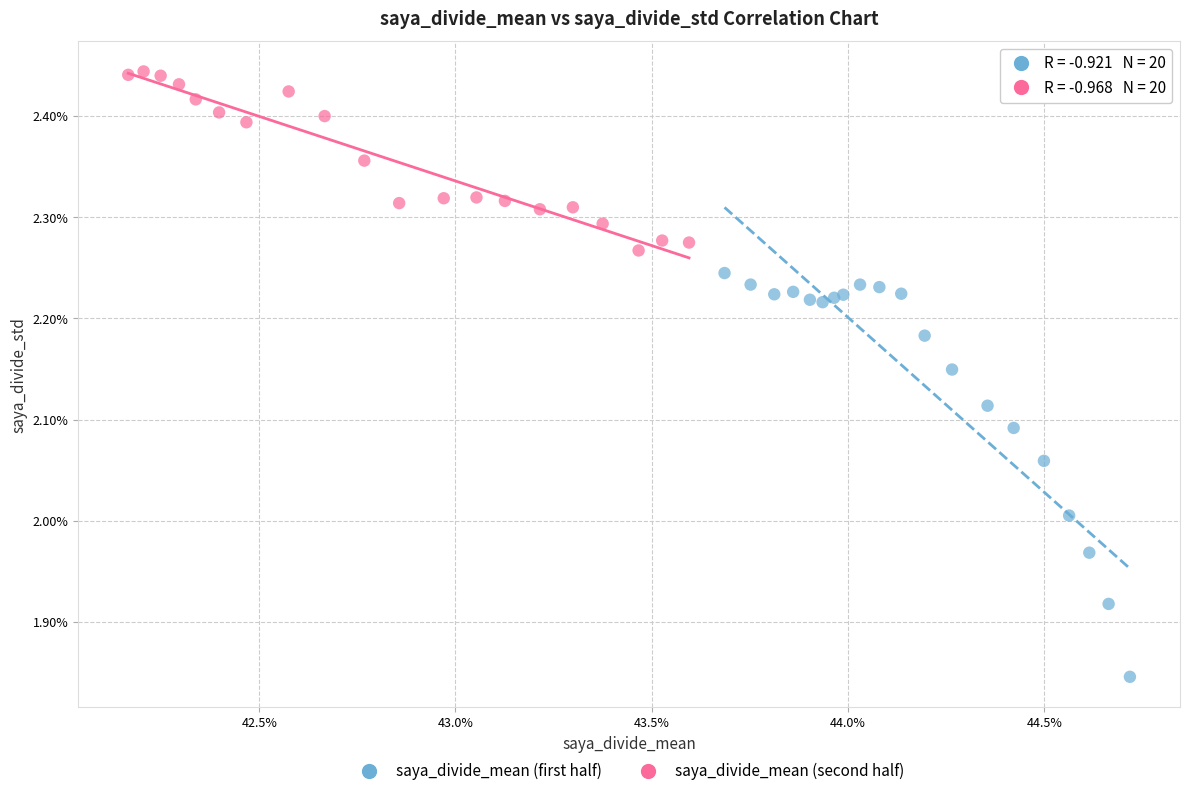

Which series has the largest Y range (max minus min)?

saya_divide_mean (first half)